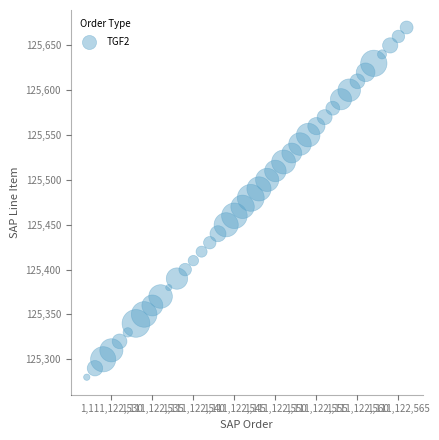

What is the range of Y values (max minus min)?

390